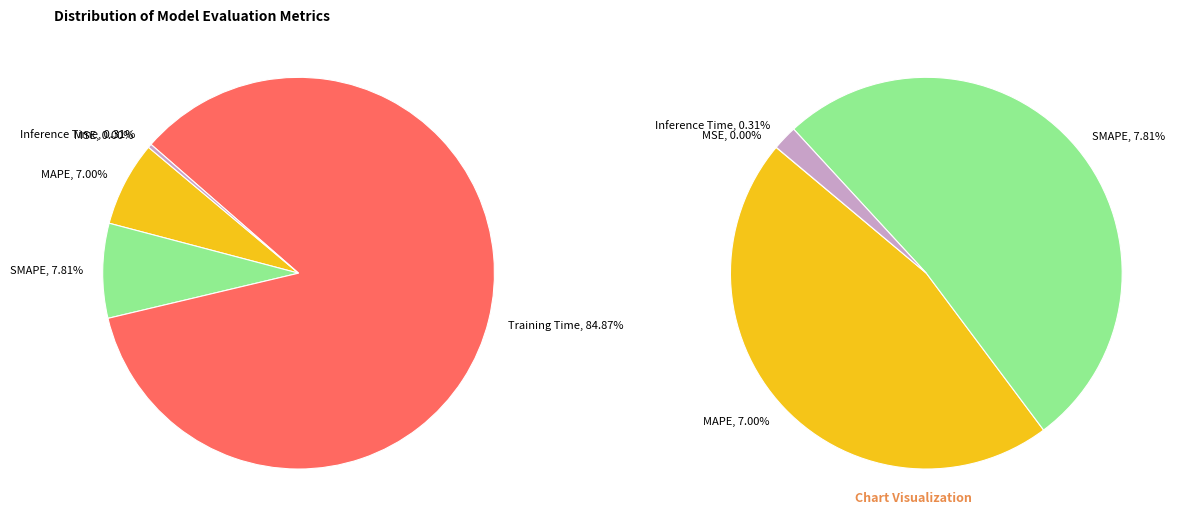

Count the number of slices in the pie.

5